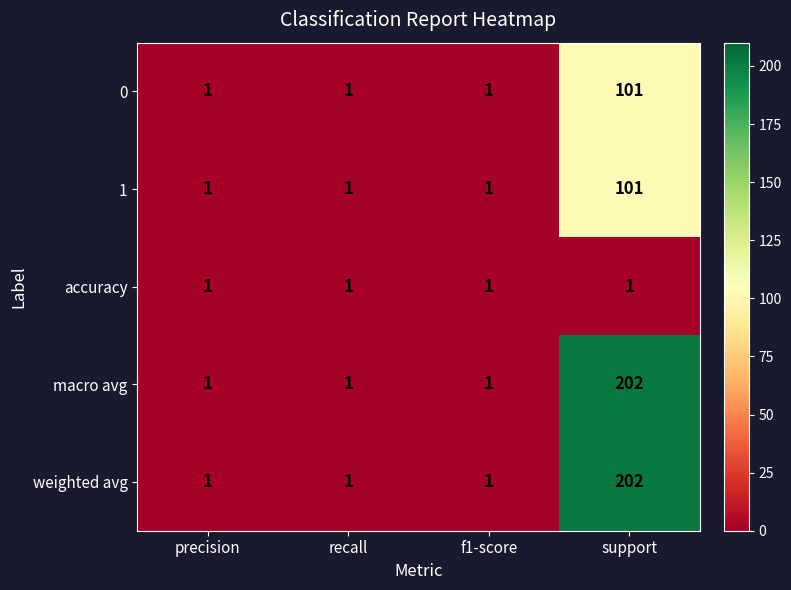

The value of weighted avg at precision is 0. True or false?

False